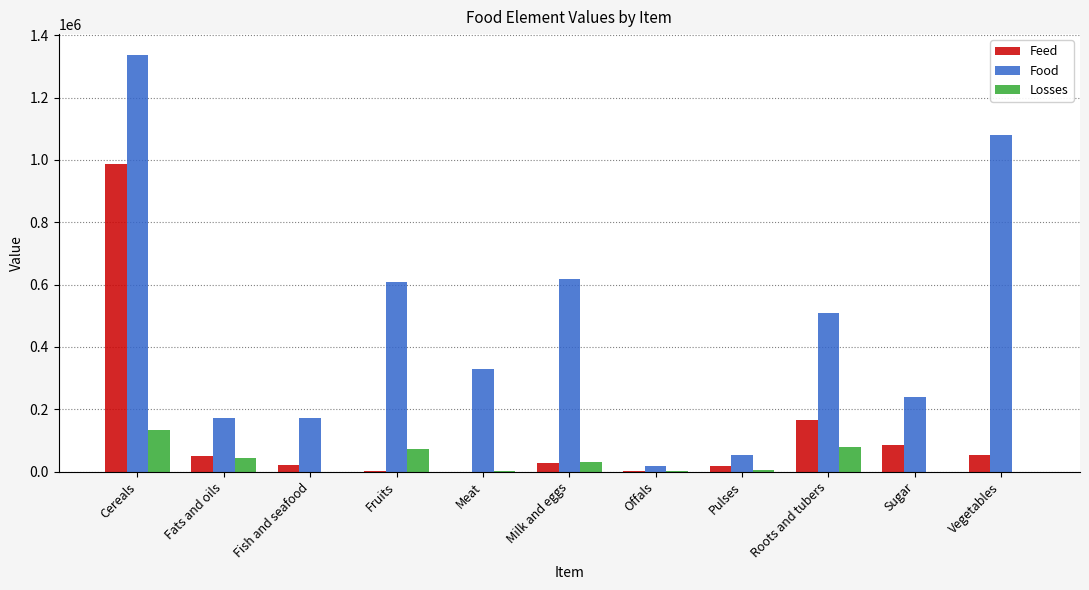

Where is Feed nearest to the value 493639?

Roots and tubers